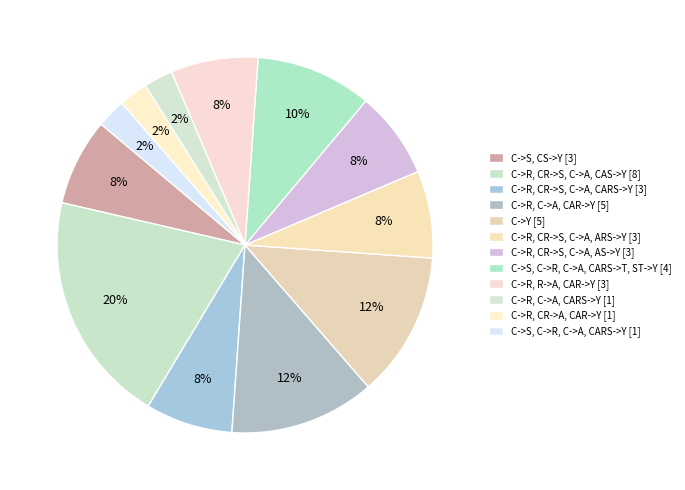

To the nearest percent, what is the difference between the largest and smallest slice percentages?

18%